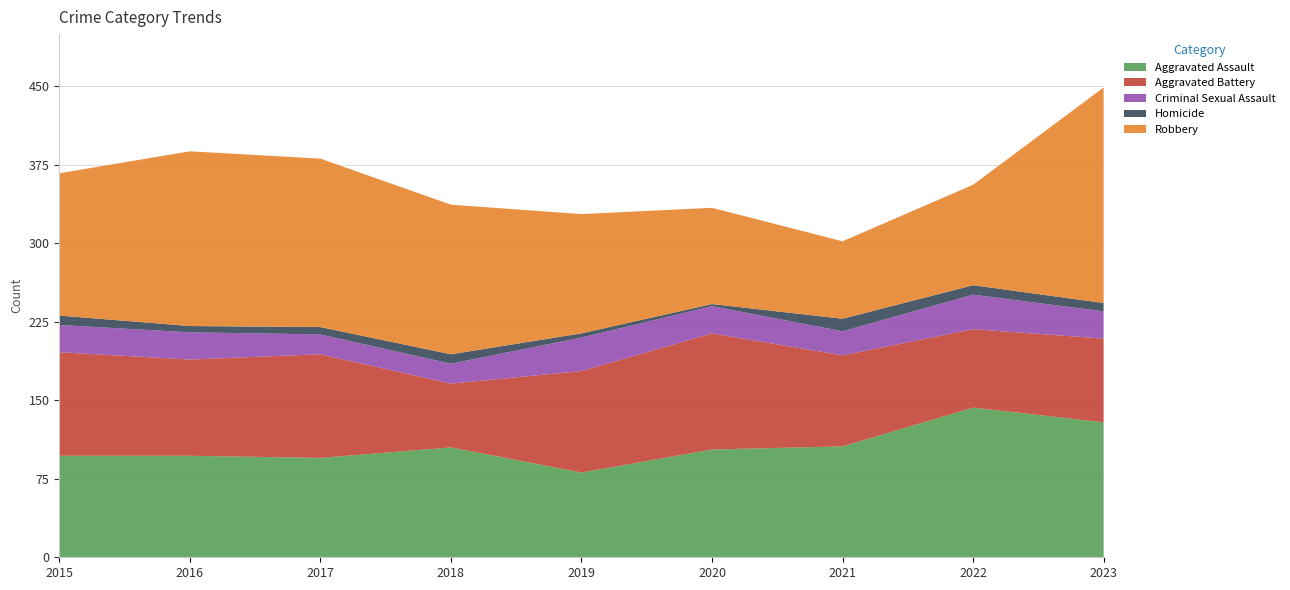

Reading right to left, transcribe all the data shown in this chart.

Aggravated Assault: 129	143	106	103	81	105	95	97	97
Aggravated Battery: 80	75	87	111	97	61	99	92	99
Criminal Sexual Assault: 26	33	23	26	32	19	19	26	26
Homicide: 8	9	12	2	4	9	7	6	9
Robbery: 206	96	74	92	114	143	161	167	136